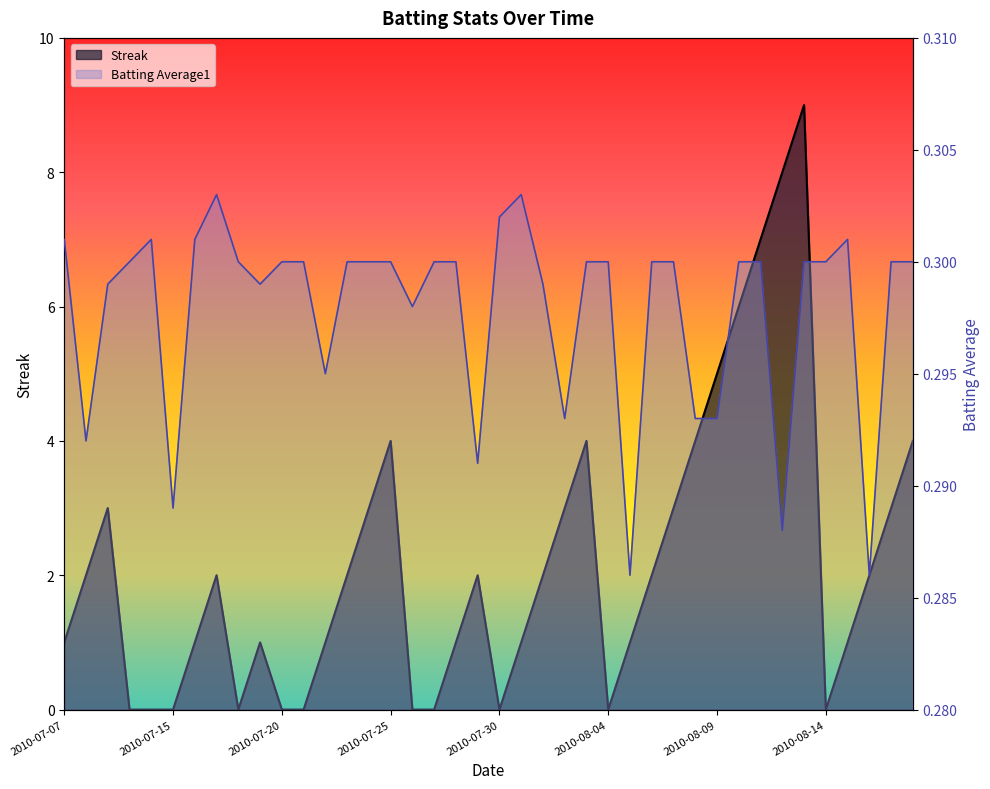

Reading left to right, list all the values displayed in this chart.

Streak: 1.0	2.0	3.0	0.0	0.0	0.0	1.0	2.0	0.0	1.0	0.0	0.0	1.0	2.0	3.0	4.0	0.0	0.0	1.0	2.0	0.0	1.0	2.0	3.0	4.0	0.0	1.0	2.0	3.0	4.0	5.0	6.0	7.0	8.0	9.0	0.0	1.0	2.0	3.0	4.0
Batting Average1: 0.3	0.3	0.3	0.3	0.3	0.3	0.3	0.3	0.3	0.3	0.3	0.3	0.3	0.3	0.3	0.3	0.3	0.3	0.3	0.3	0.3	0.3	0.3	0.3	0.3	0.3	0.3	0.3	0.3	0.3	0.3	0.3	0.3	0.3	0.3	0.3	0.3	0.3	0.3	0.3